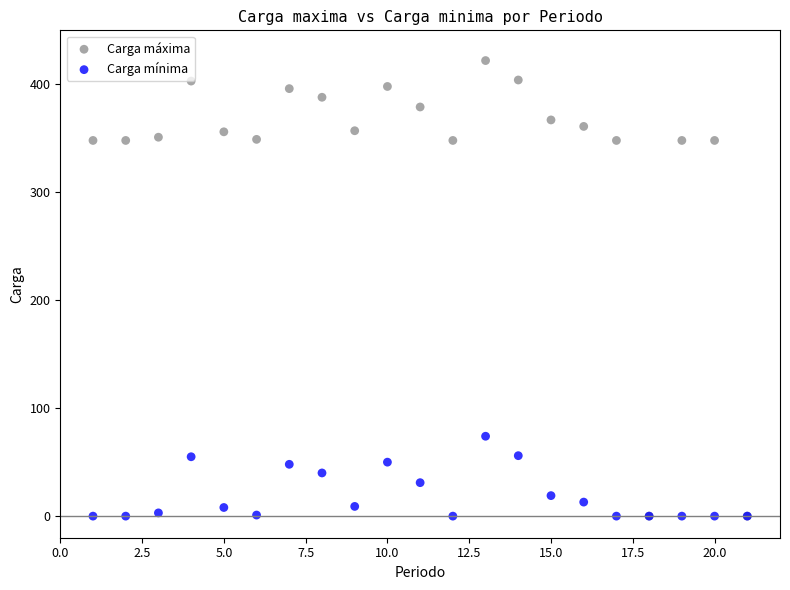

What are all the series names shown in the legend?

Carga máxima, Carga mínima